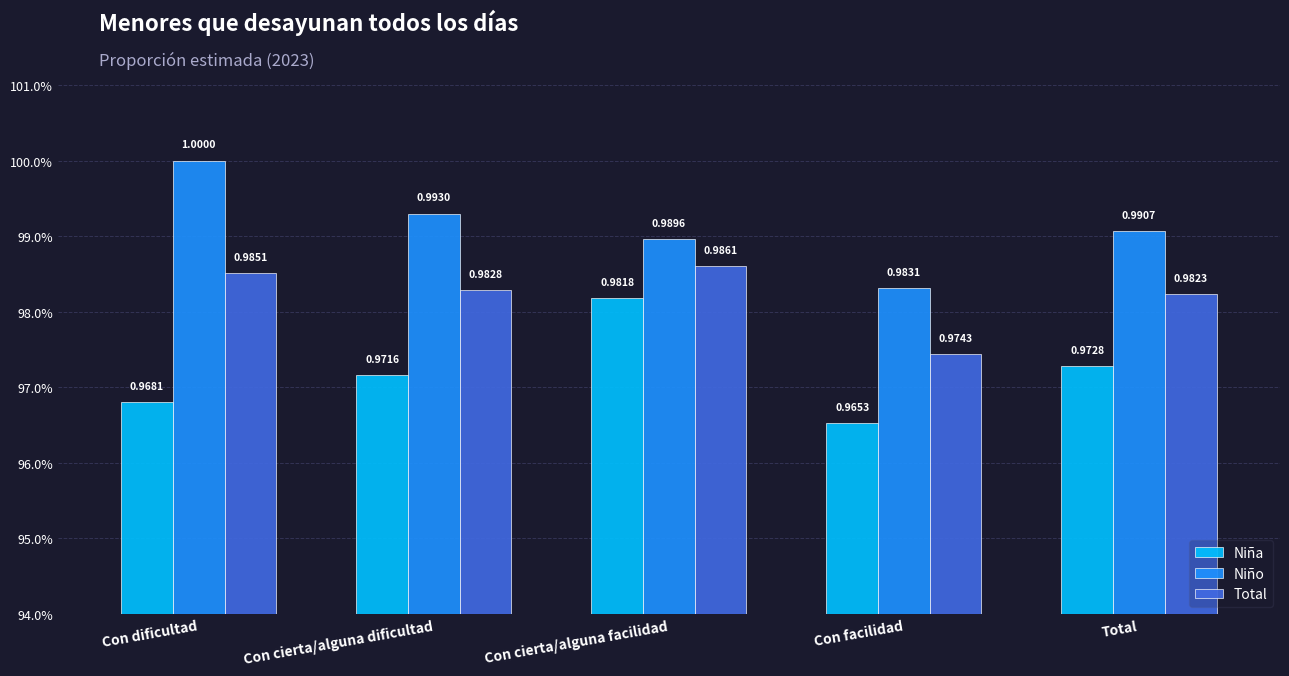

How many Niña values are between 0 and 1?

5